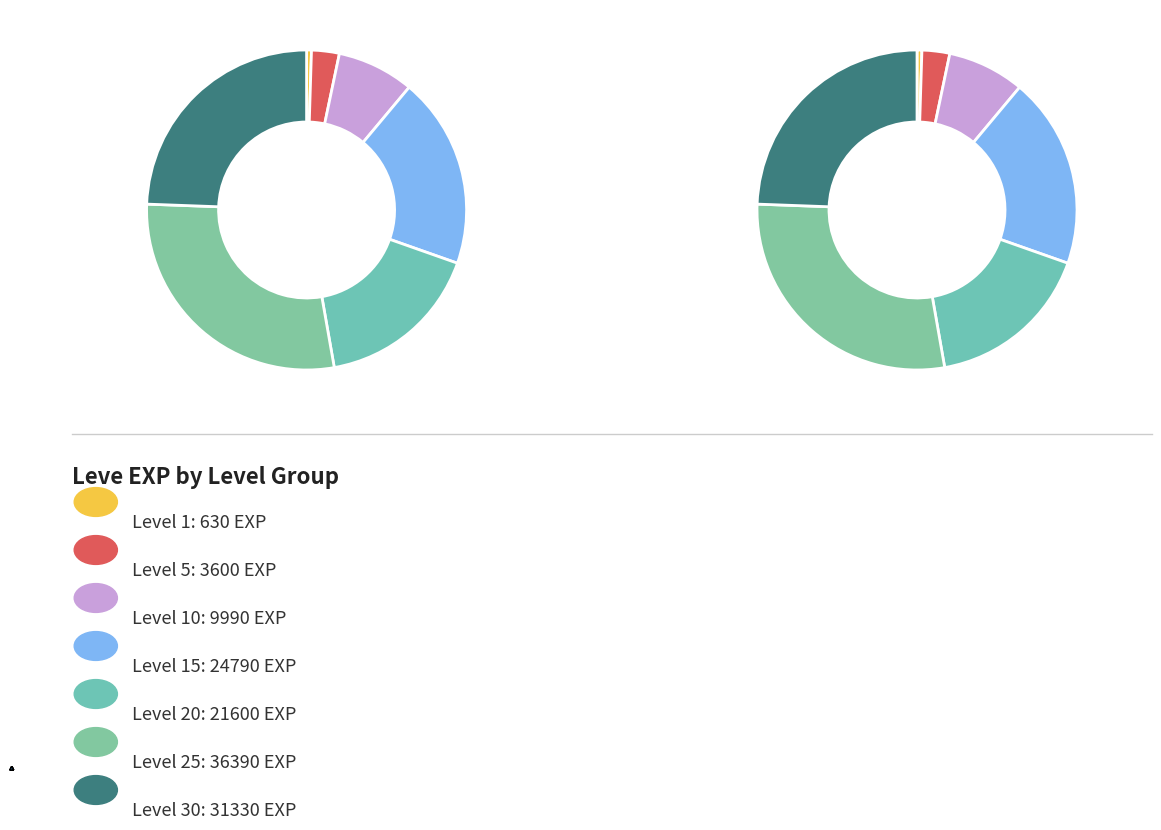

What percentage is the Level 10 slice, to the nearest percent?

8%